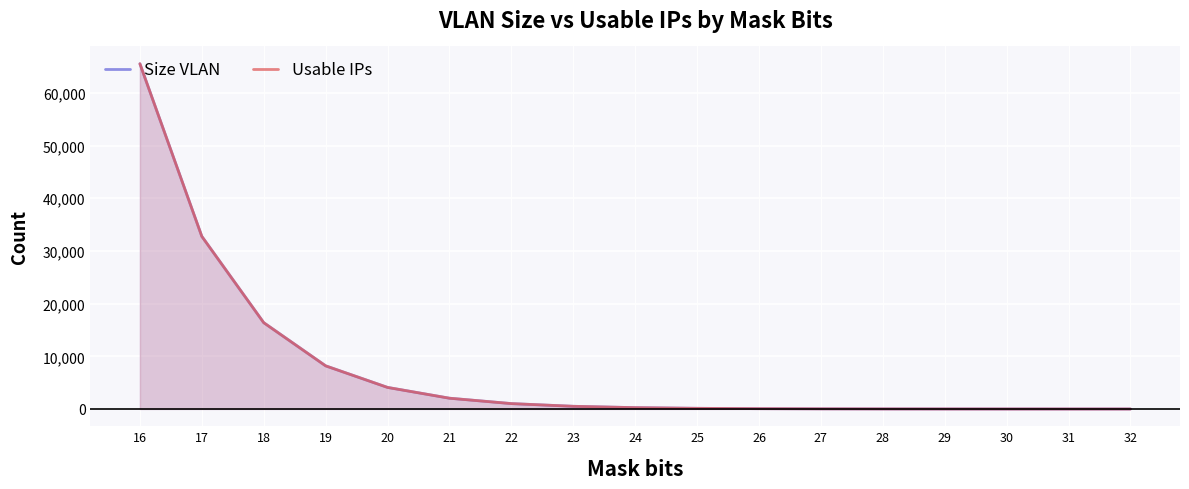

What is the sum of all Size VLAN values?

131071